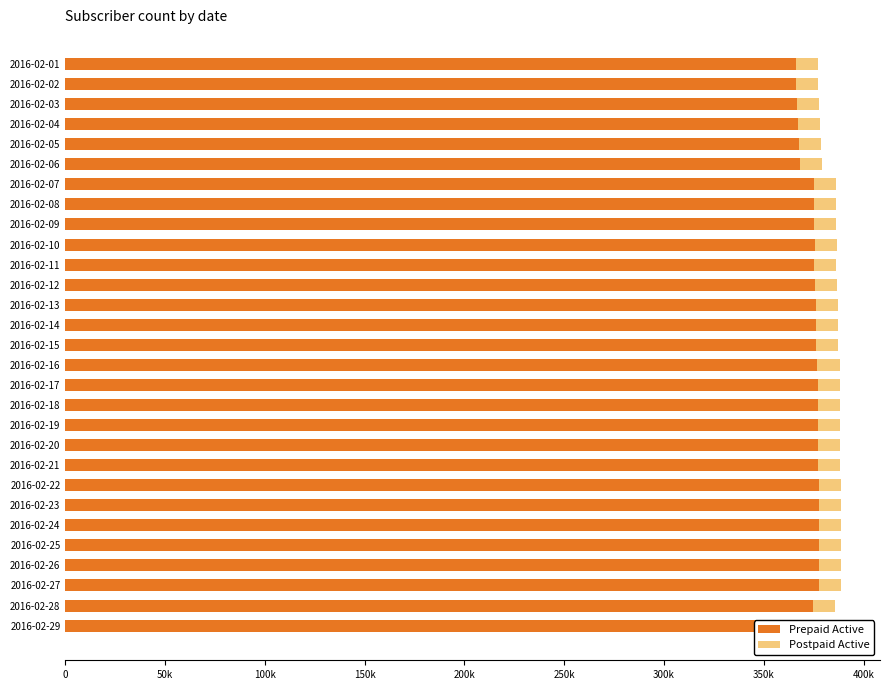

Which series has the largest total across all categories?

Prepaid Active